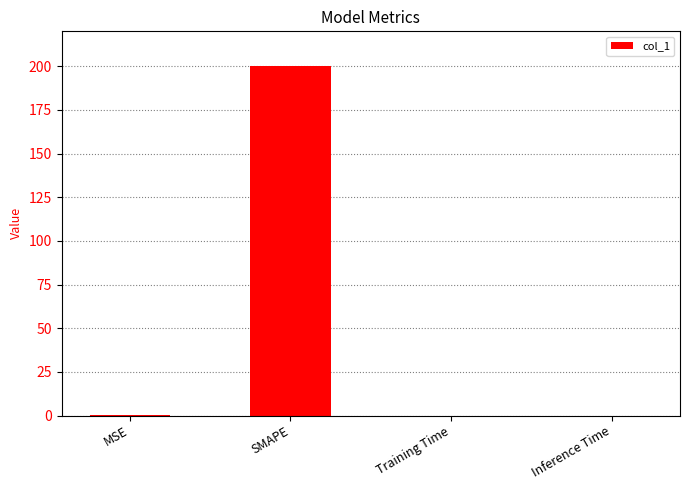

Count the number of data series in this chart.

1